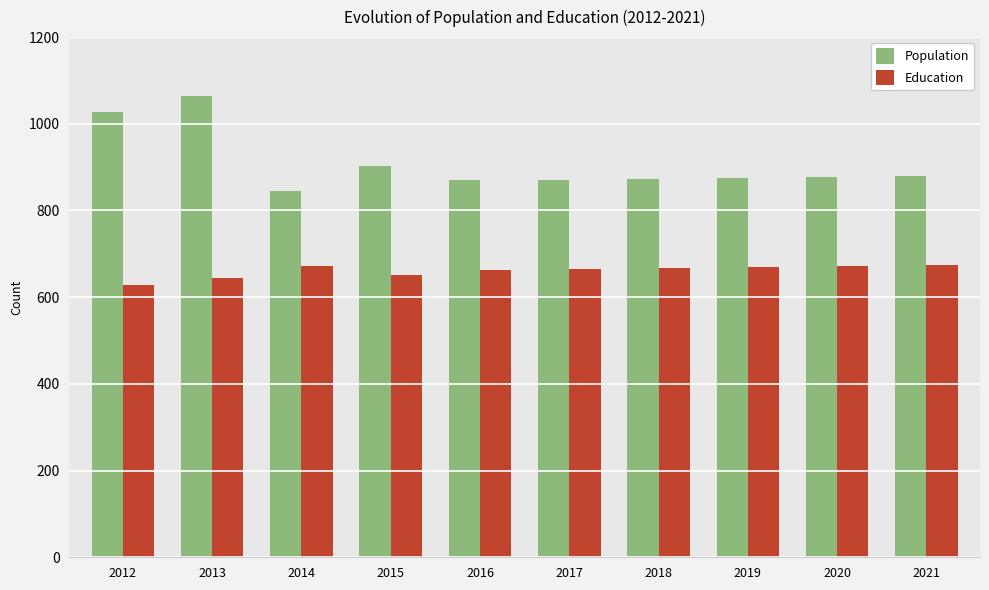

What is the difference between the maximum and minimum values in the Population series?

219